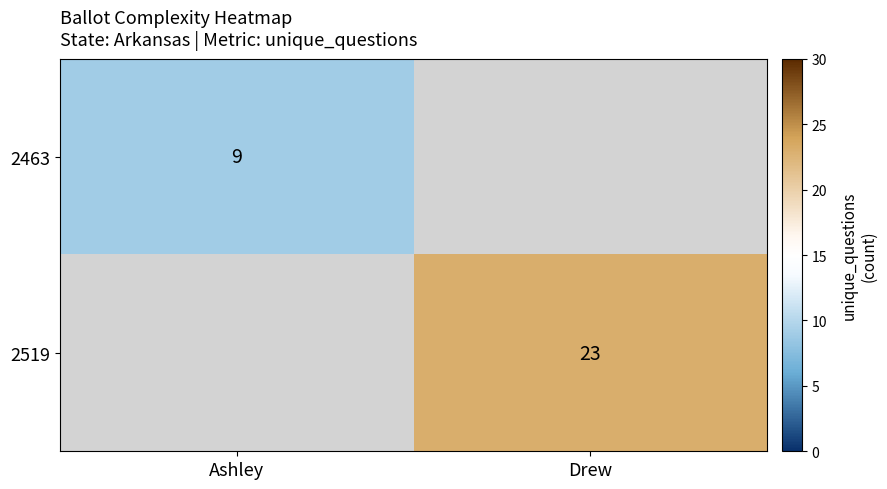

What is the maximum value shown in the chart?

23.0